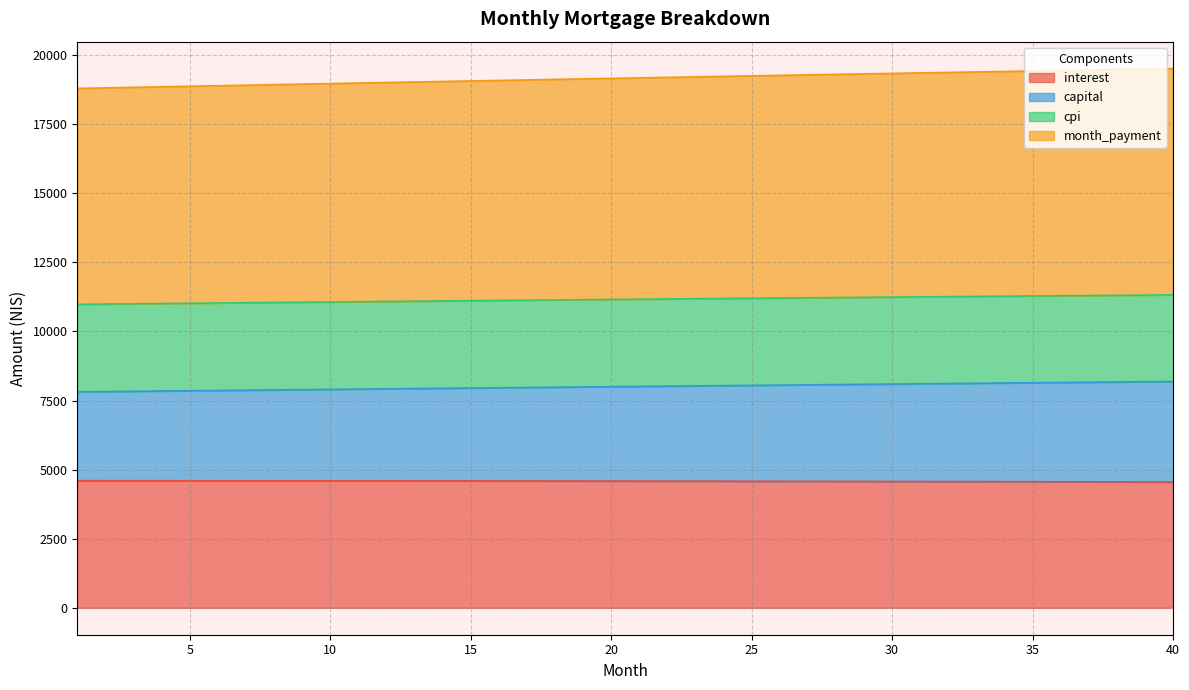

Which series has the widest spread of values?

month_payment